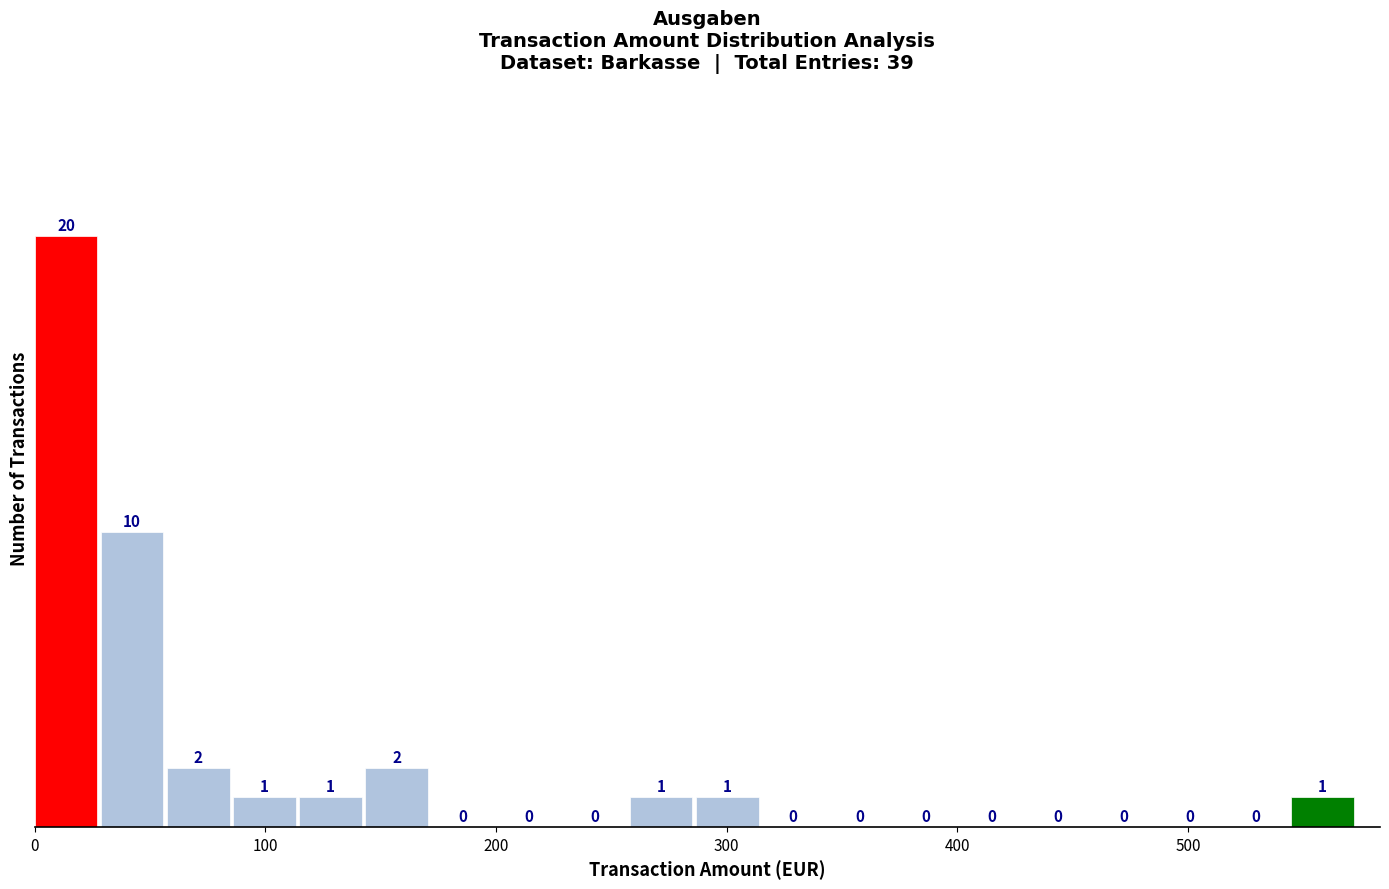

Around what value on the x-axis is the tallest bar? Give the approximate position of its centre, as read against the axis.

10